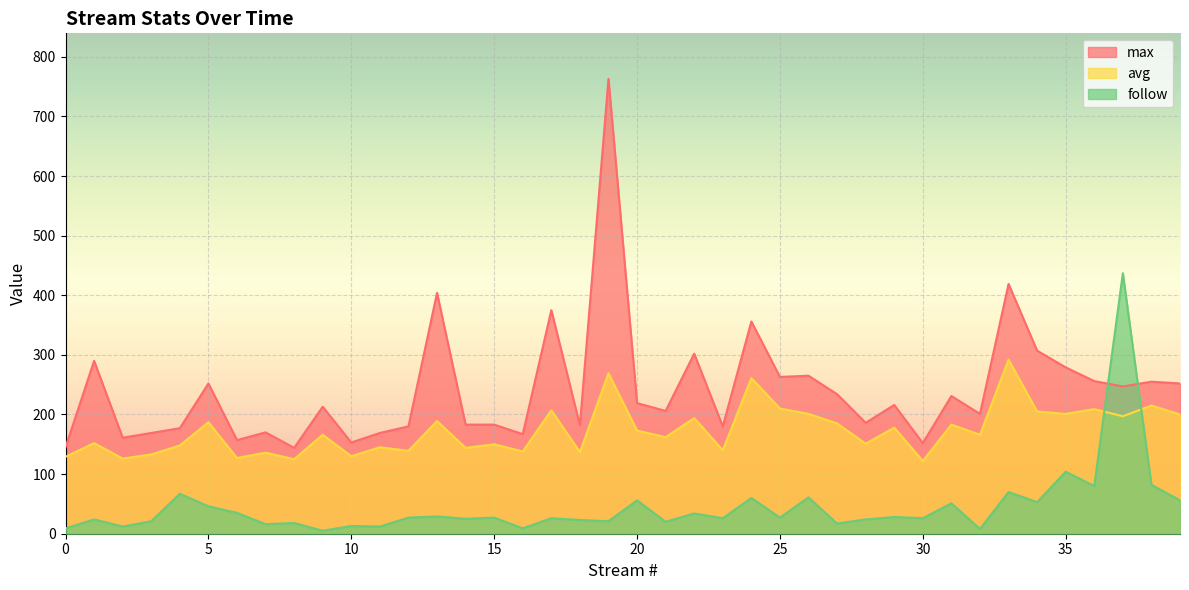

How many lines are shown in the chart?

3